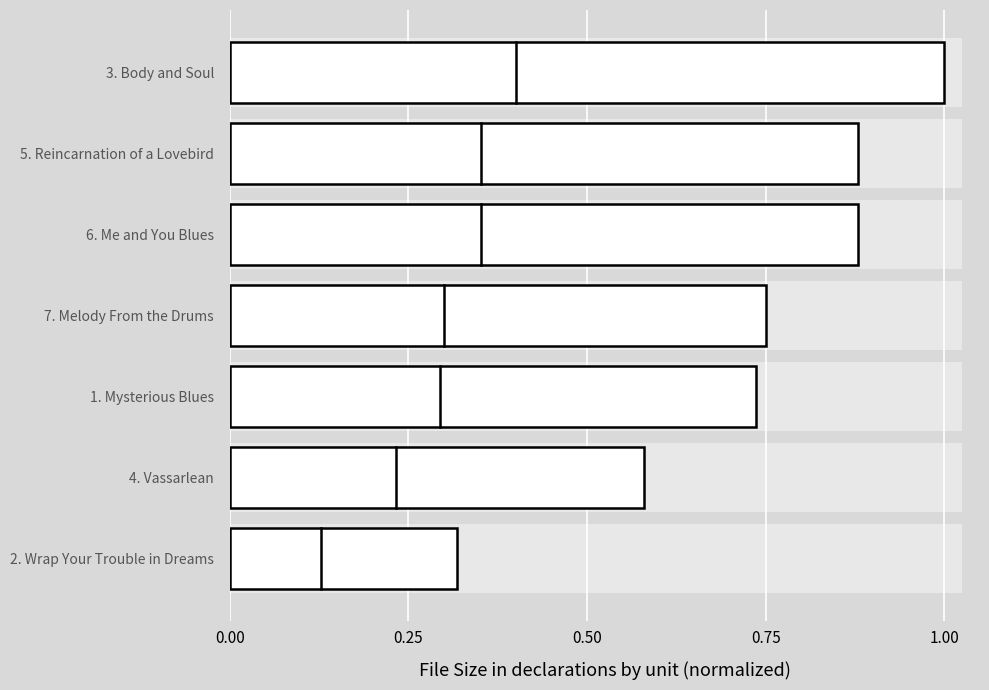

Reading left to right, extract all data points from this chart.

1.0	0.9	0.9	0.8	0.7	0.6	0.3